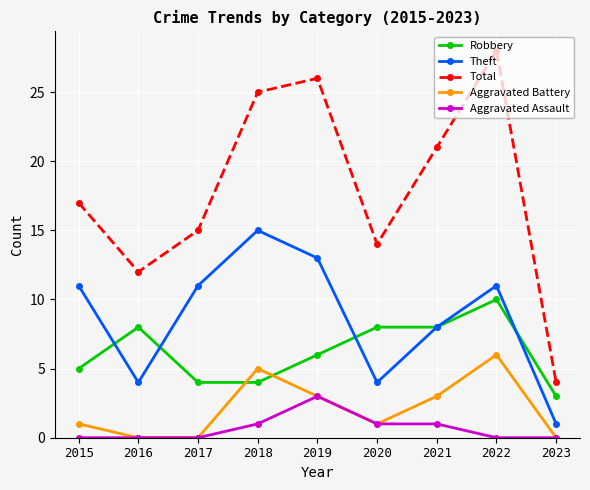

What is the total value across all series at 2016?

24